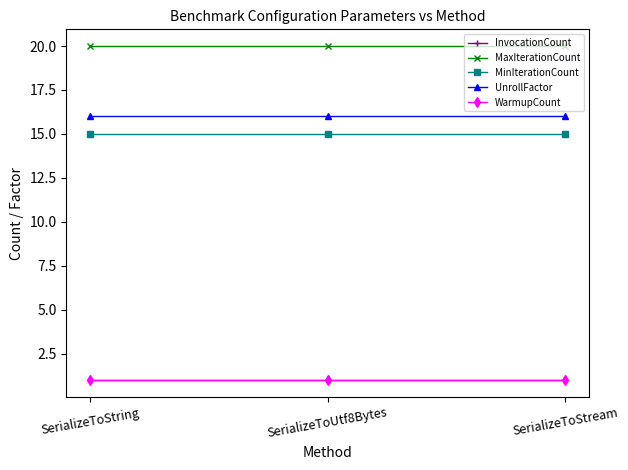

The value of MaxIterationCount at SerializeToUtf8Bytes is 20. True or false?

True